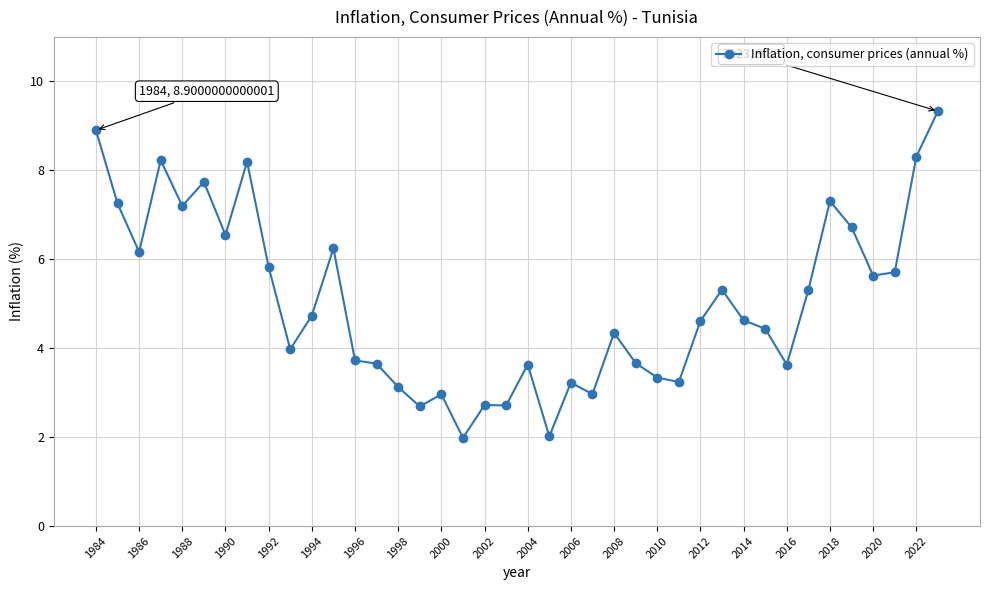

Does the chart display data point markers on the line(s)?

Yes